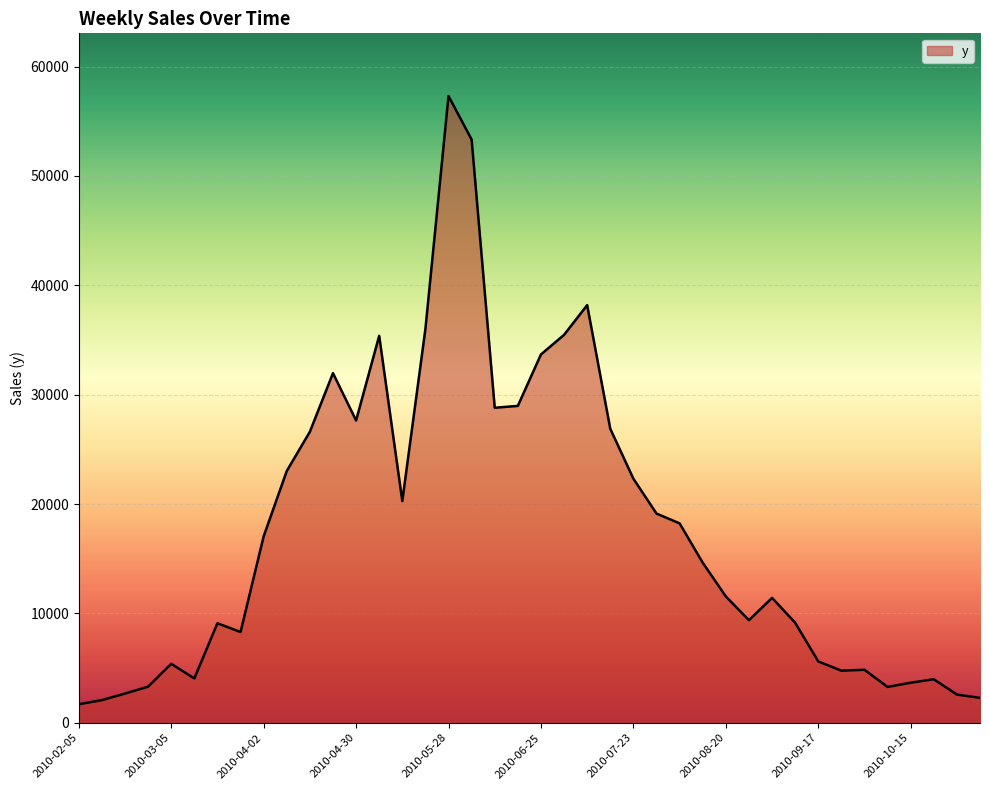

What is the minimum value shown in the chart?

1698.7